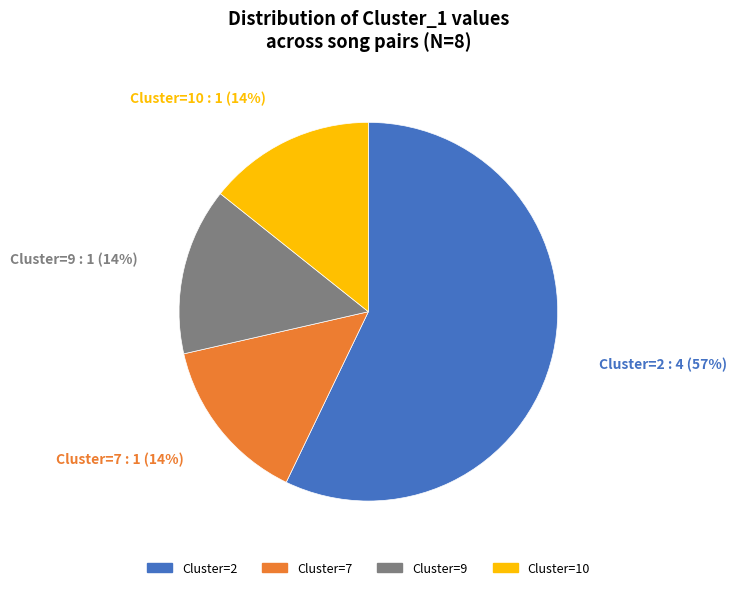

To the nearest percent, what is the difference between the largest and smallest slice percentages?

43%